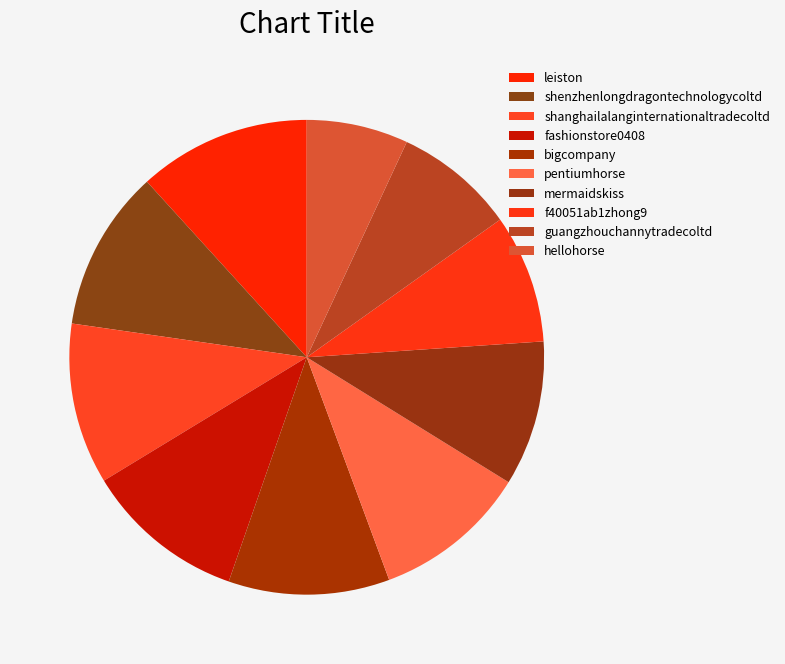

Rank the categories by value from highest to lowest.

leiston, shenzhenlongdragontechnologycoltd, shanghailalanginternationaltradecoltd, fashionstore0408, bigcompany, pentiumhorse, mermaidskiss, f40051ab1zhong9, guangzhouchannytradecoltd, hellohorse